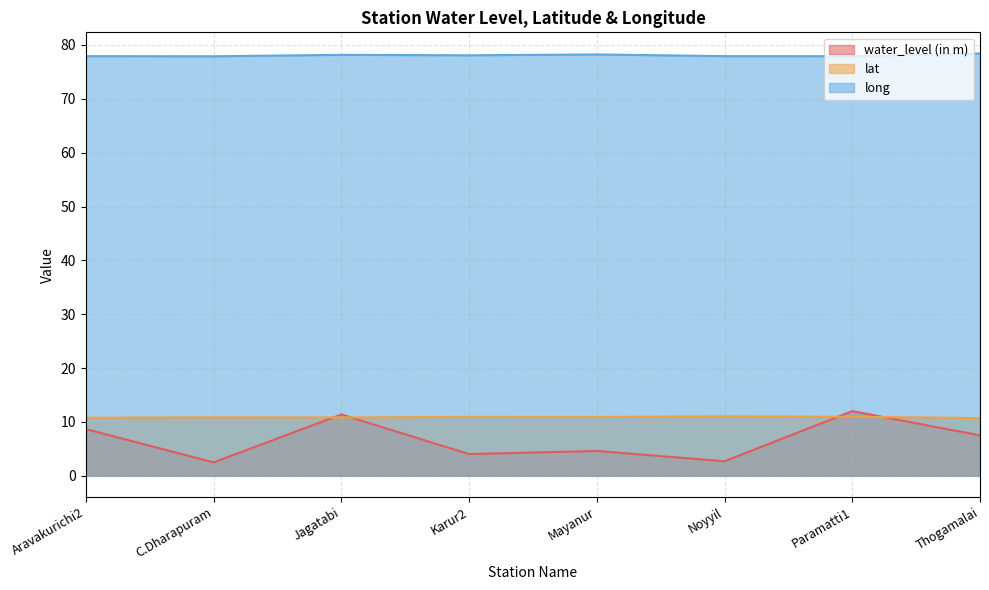

What is the average value of the water_level (in m) series?

6.7